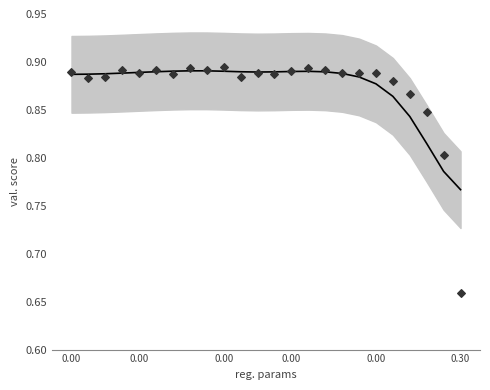

Which series has the largest Y range (max minus min)?

val. score points